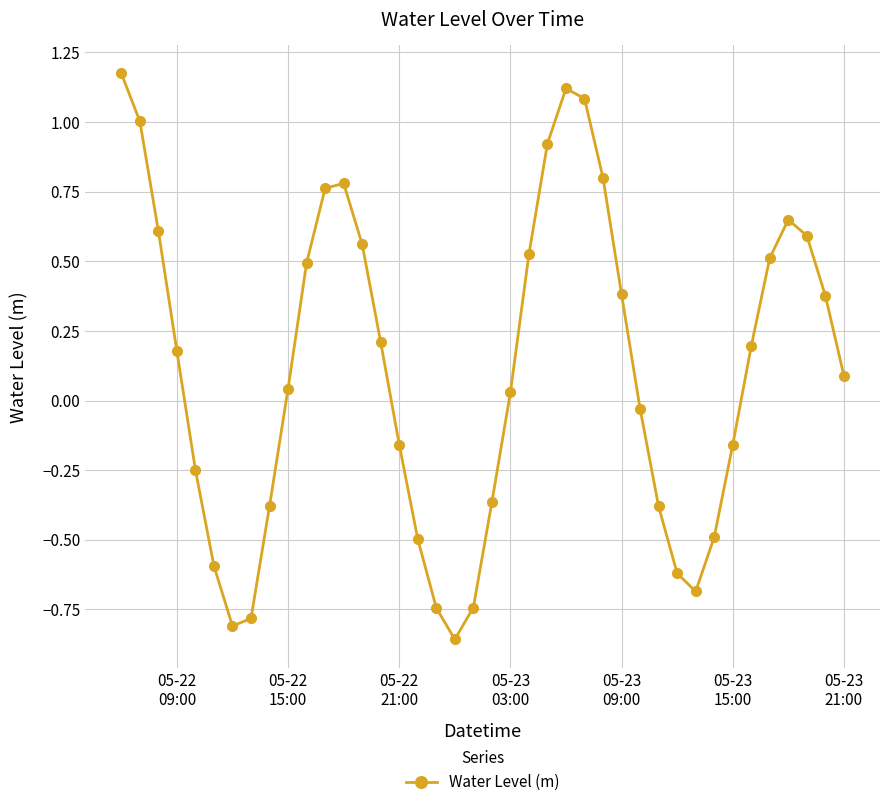

How many points are higher than both their immediate neighbors (excluding endpoints)?

3